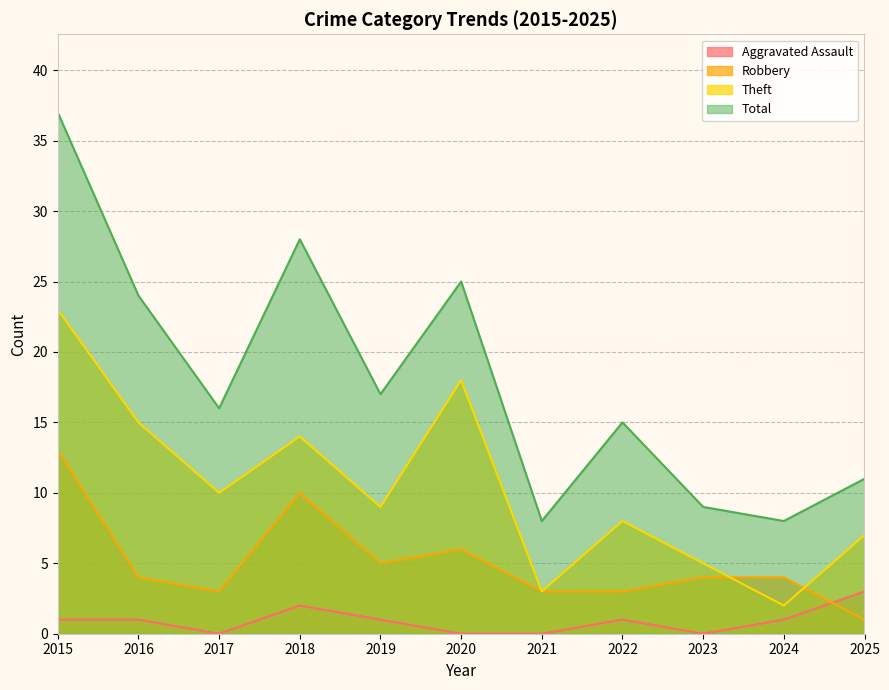

At which category does Theft reach its first local valley?

2017